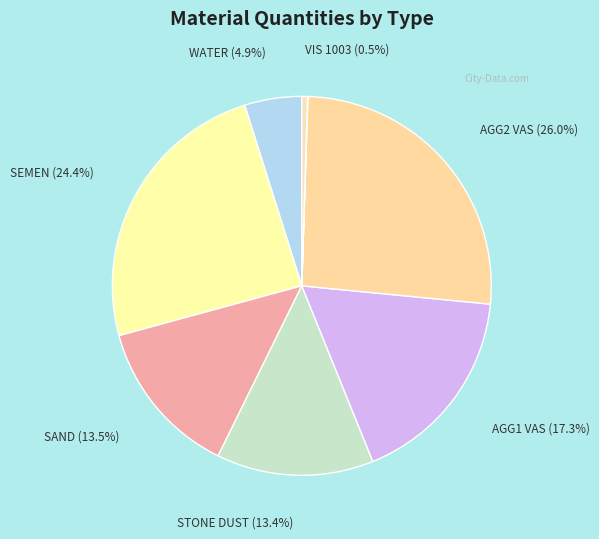

Which slice is the largest?

AGG2 VAS